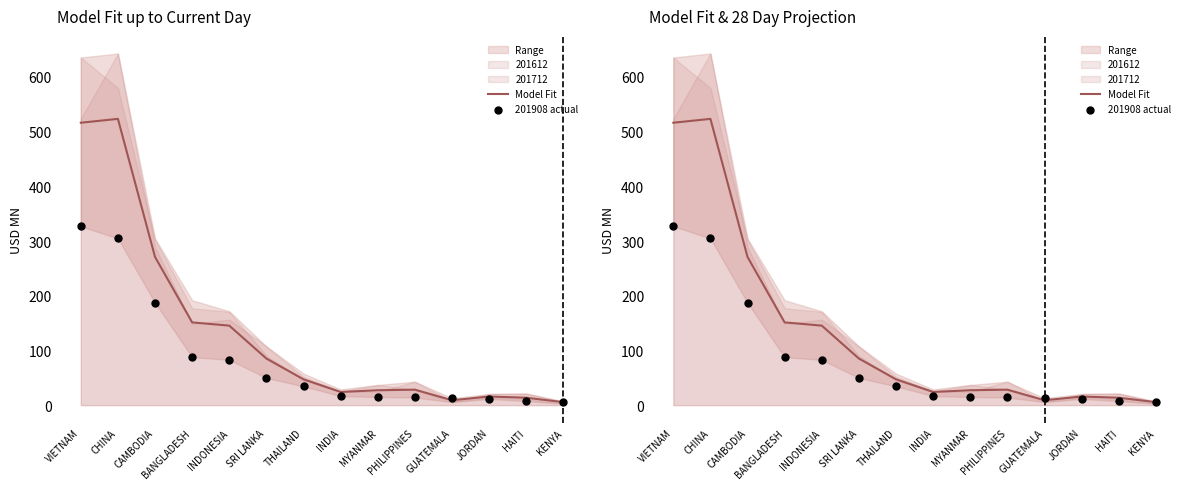

At how many categories does at least one series exceed 51?

6